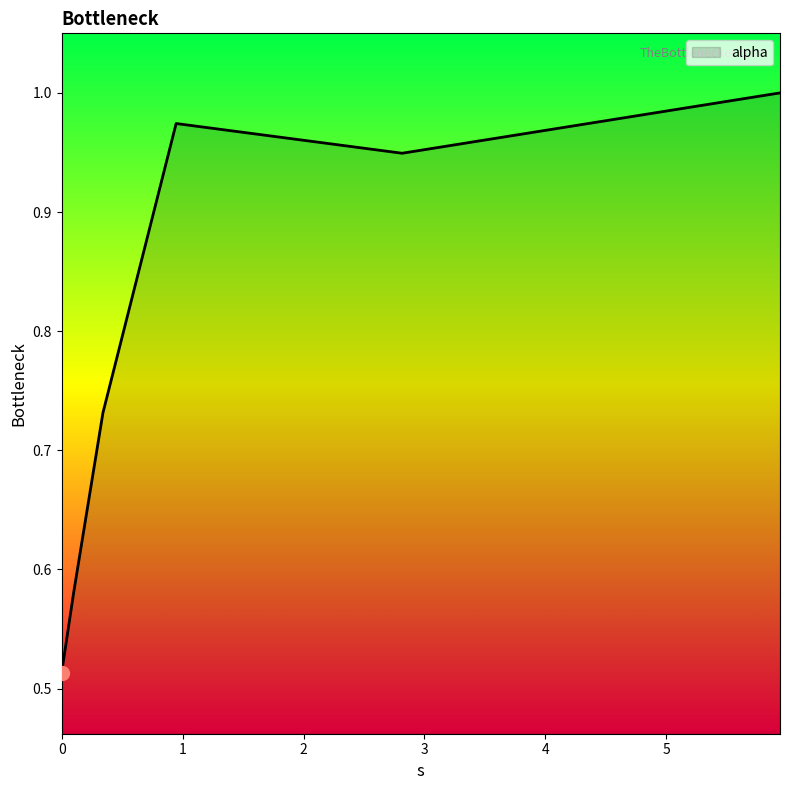

Does the chart have visible grid lines?

No